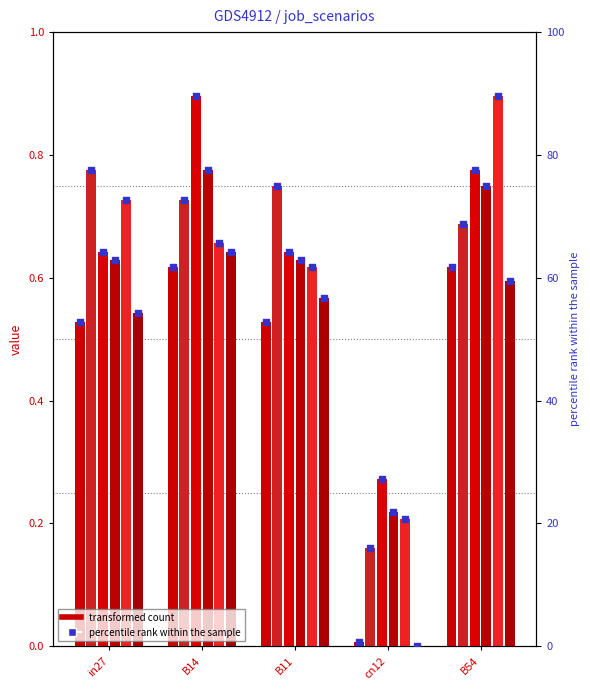

At which category is the sum across all series the highest?

B54